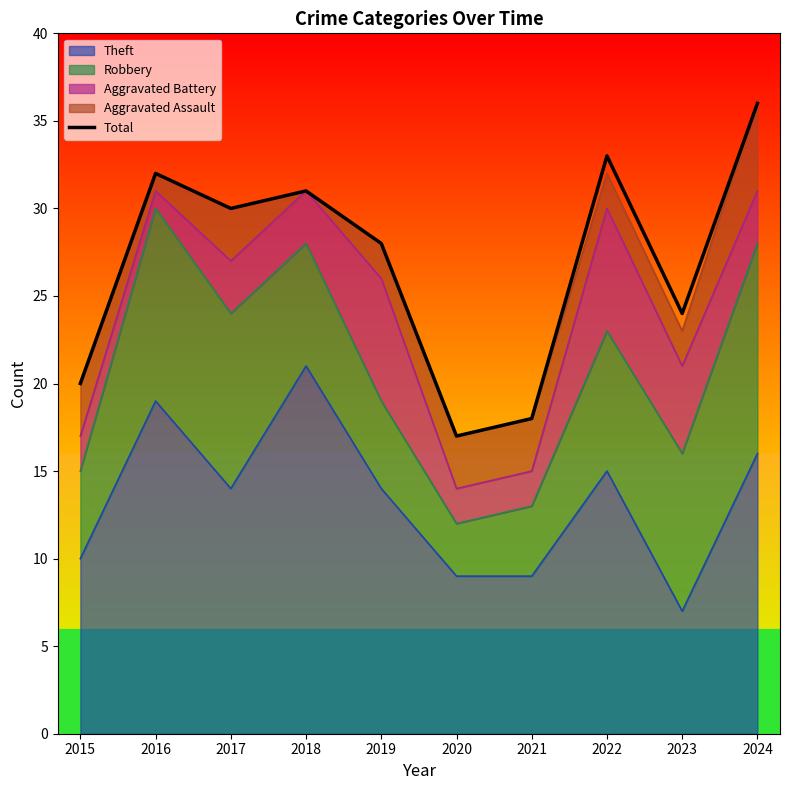

What is the sum of the values at 2022 and 2018?

64